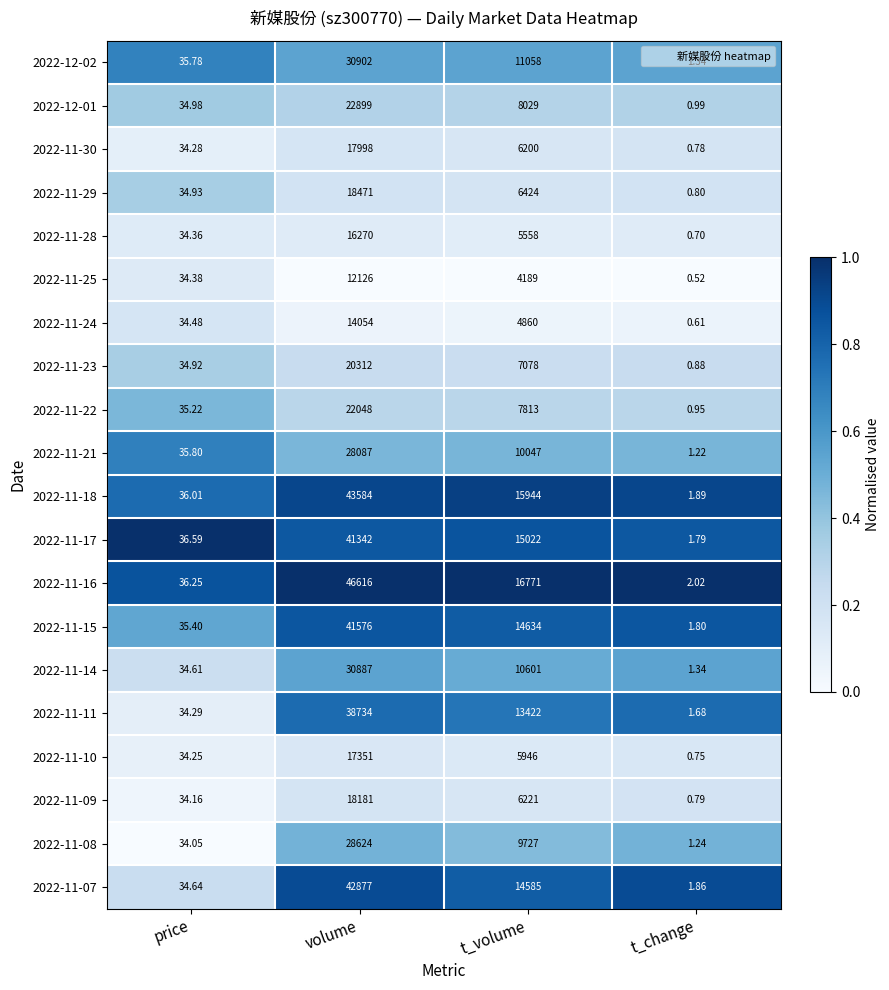

Which category has the highest value across all series?

volume